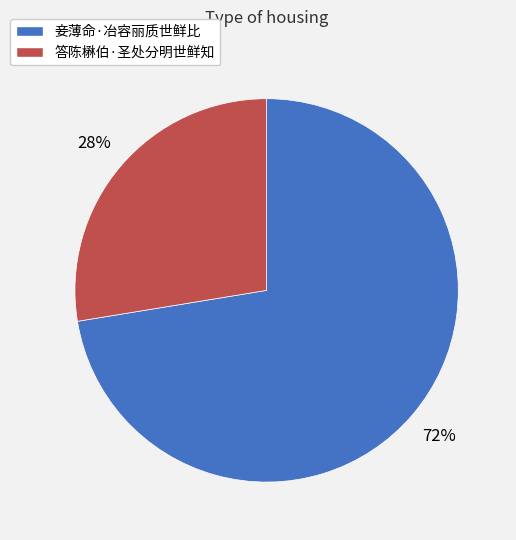

Is it true that 答陈楙伯·圣处分明世鲜知 is 28% of the pie?

True